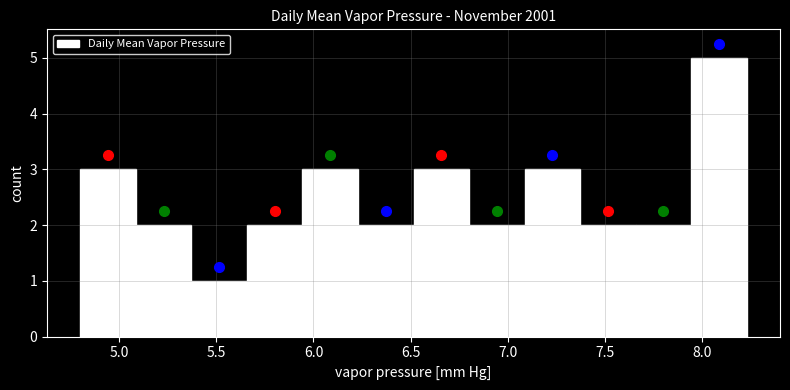

Reading left to right, transcribe this chart: for each bar, give the range it covers on the x-axis and its height. Neither the bar edges nor the heights are printed on the chart, so give them approximately, as read against the axes.

4.80 to 5.10: 3
5.10 to 5.35: 2
5.35 to 5.65: 1
5.65 to 5.95: 2
5.95 to 6.25: 3
6.25 to 6.50: 2
6.50 to 6.80: 3
6.80 to 7.10: 2
7.10 to 7.35: 3
7.35 to 7.65: 2
7.65 to 7.95: 2
7.95 to 8.25: 5